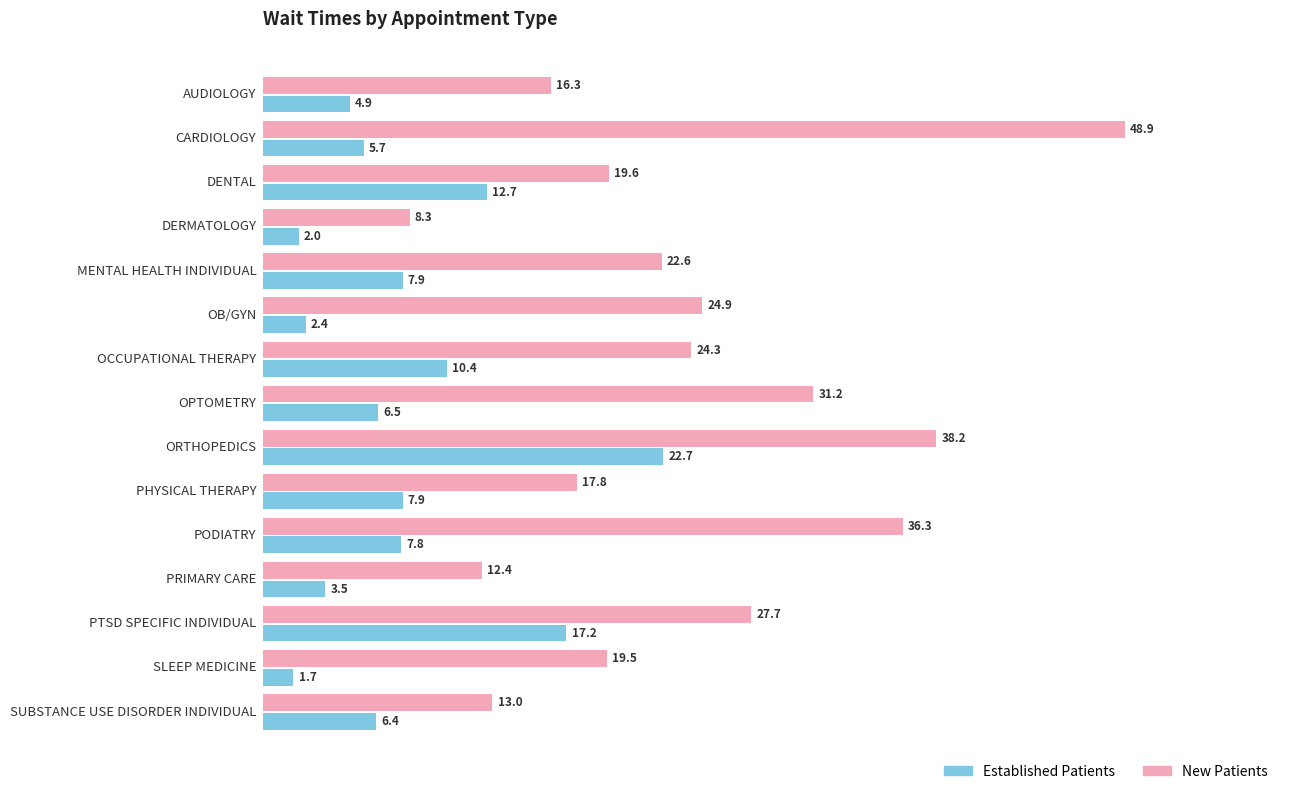

Which category has the lowest value across all series?

SLEEP MEDICINE